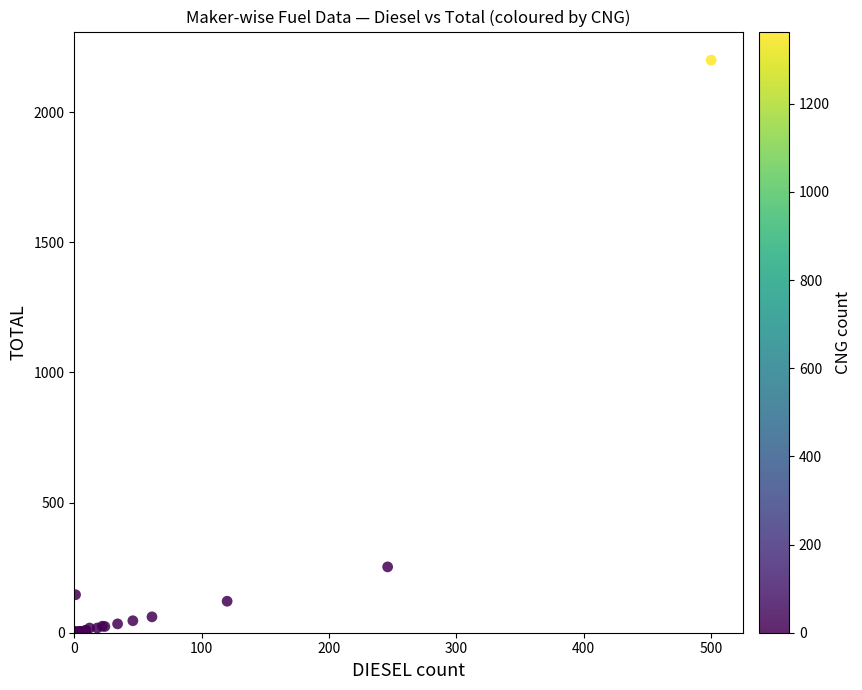

What Y value in the scatter plot is closest to 1100?

253